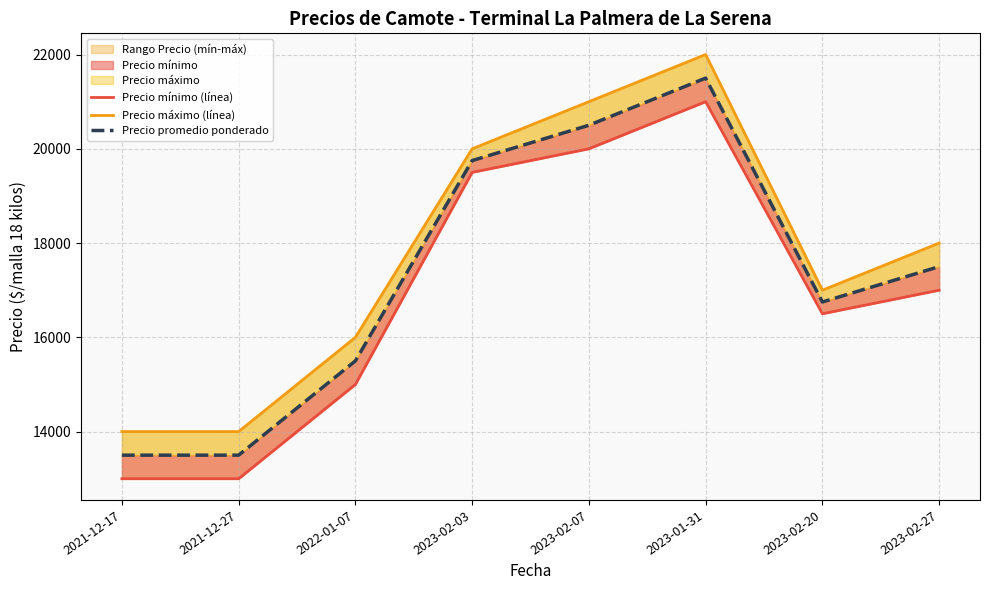

Reading left to right, extract all data points from this chart.

Precio mínimo (línea): 13000	13000	15000	19500	20000	21000	16500	17000
Precio máximo (línea): 14000	14000	16000	20000	21000	22000	17000	18000
Precio promedio ponderado: 13500	13500	15500	19750	20500	21500	16750	17500